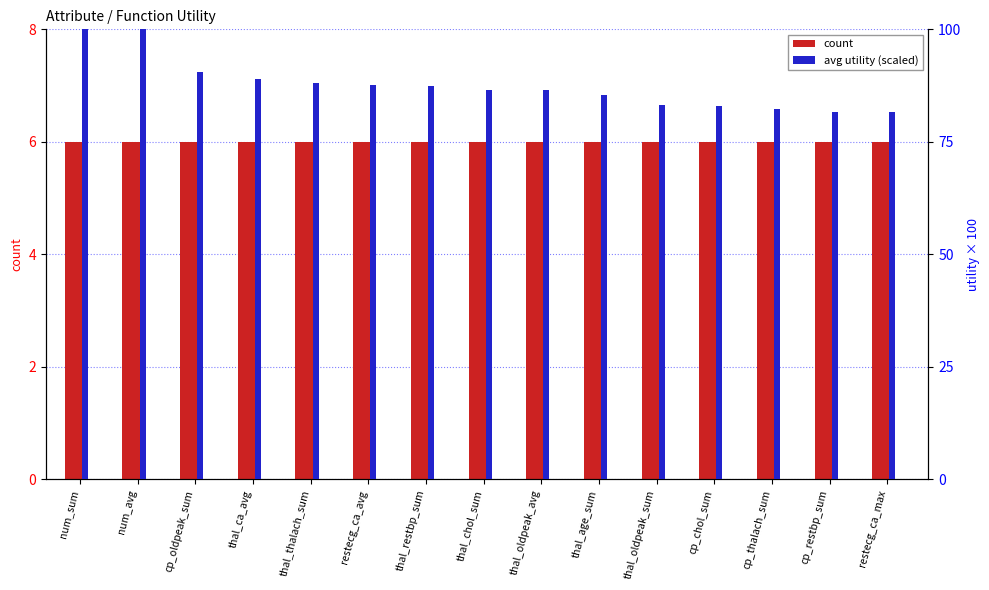

How many bars are there in total?

30